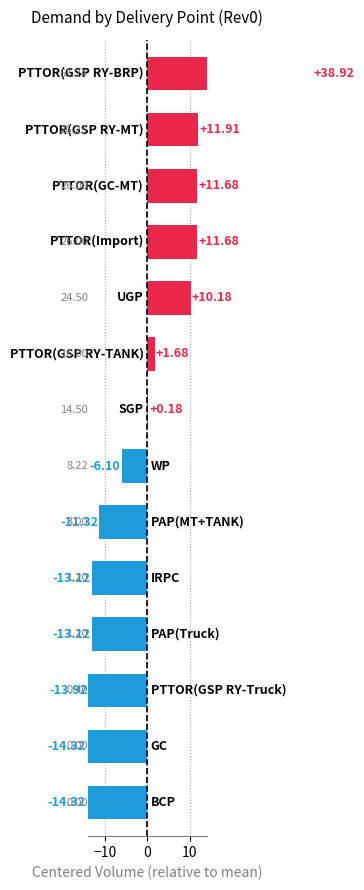

How many values are below 0?

7